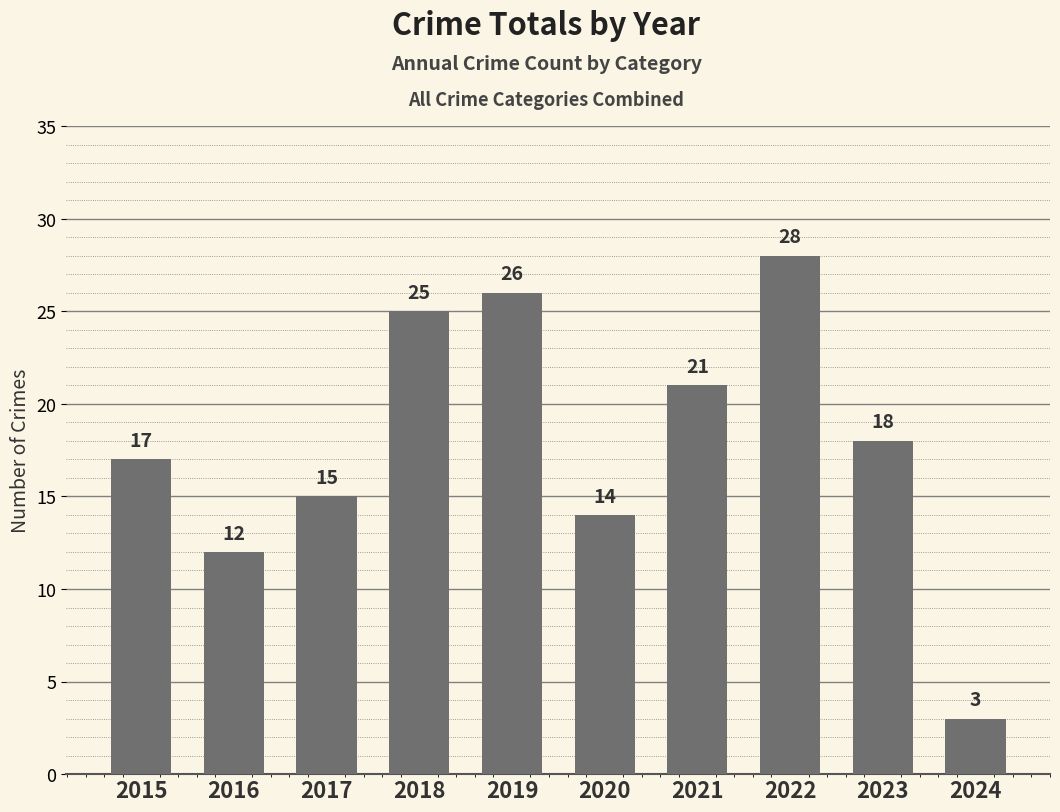

List the labels in order of value, smallest first.

2024, 2016, 2020, 2017, 2015, 2023, 2021, 2018, 2019, 2022